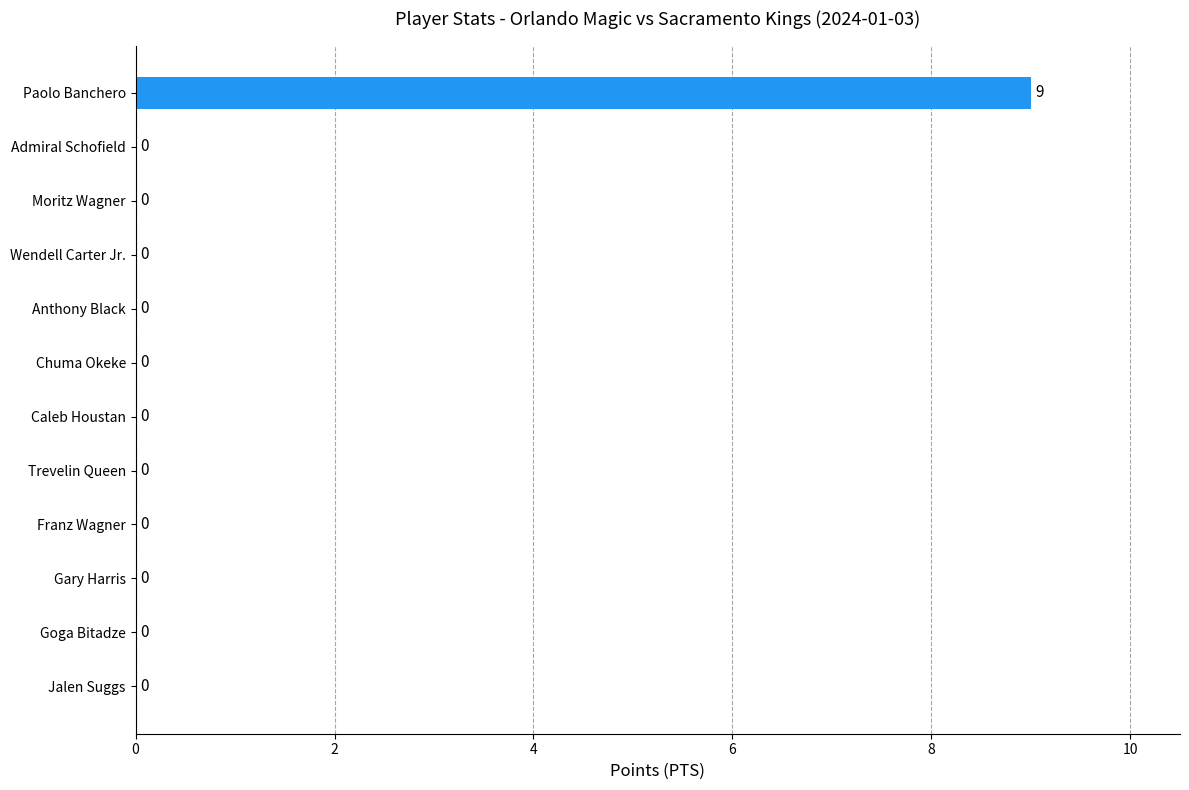

How many data points does each series have?

12